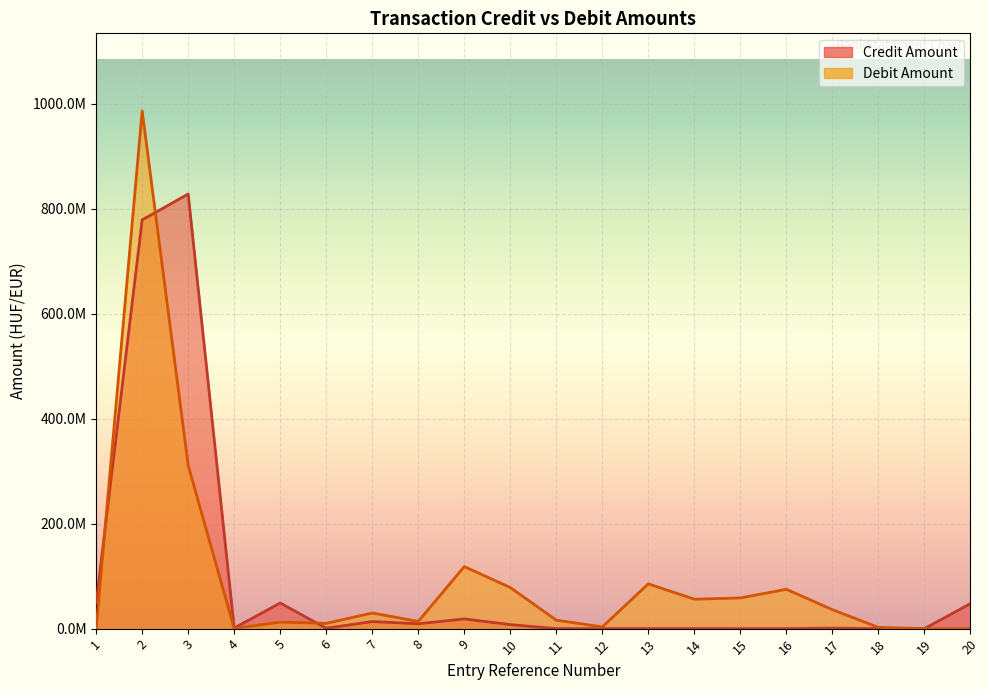

Where do Credit Amount and Debit Amount first cross each other?

1 and 2